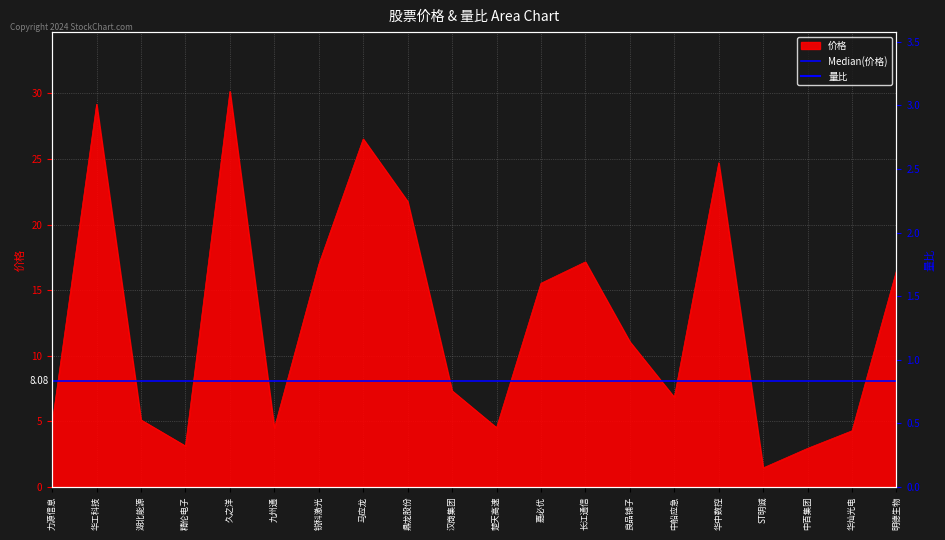

What is the difference between the second highest and second lowest values?

26.2